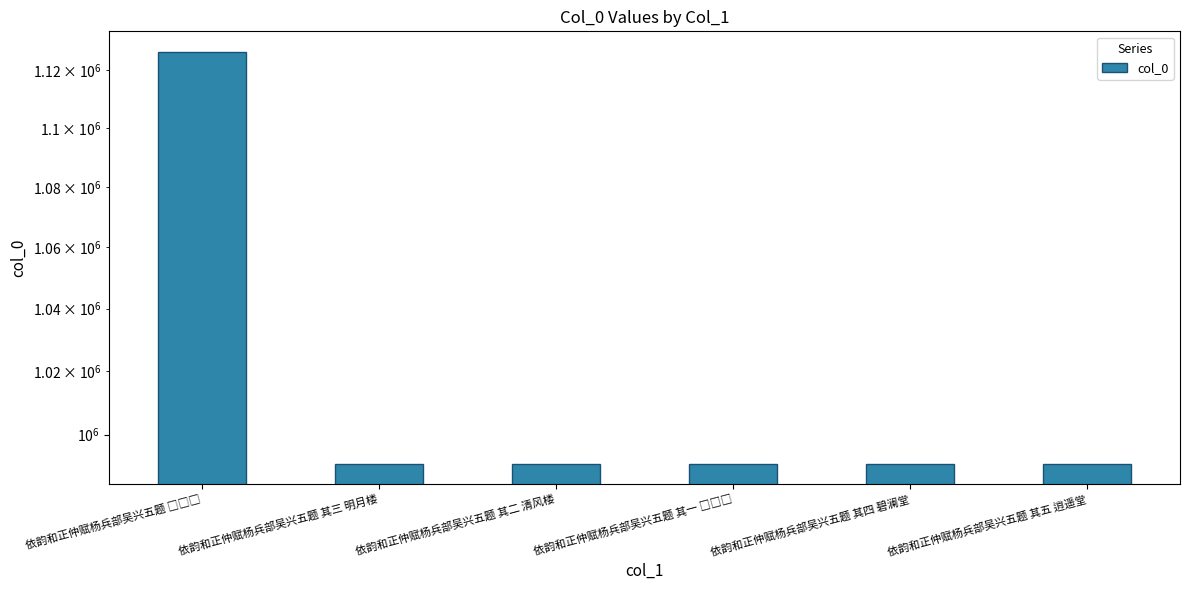

Does the chart contain stacked bars?

No